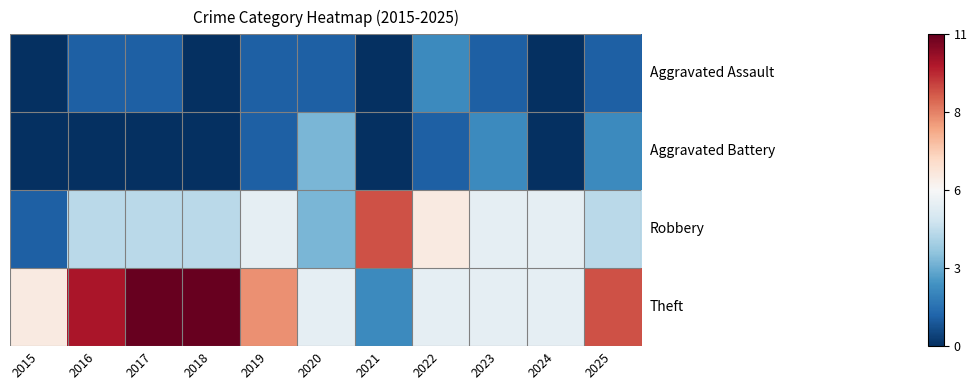

What is the total value across all series at 2023?

1.2